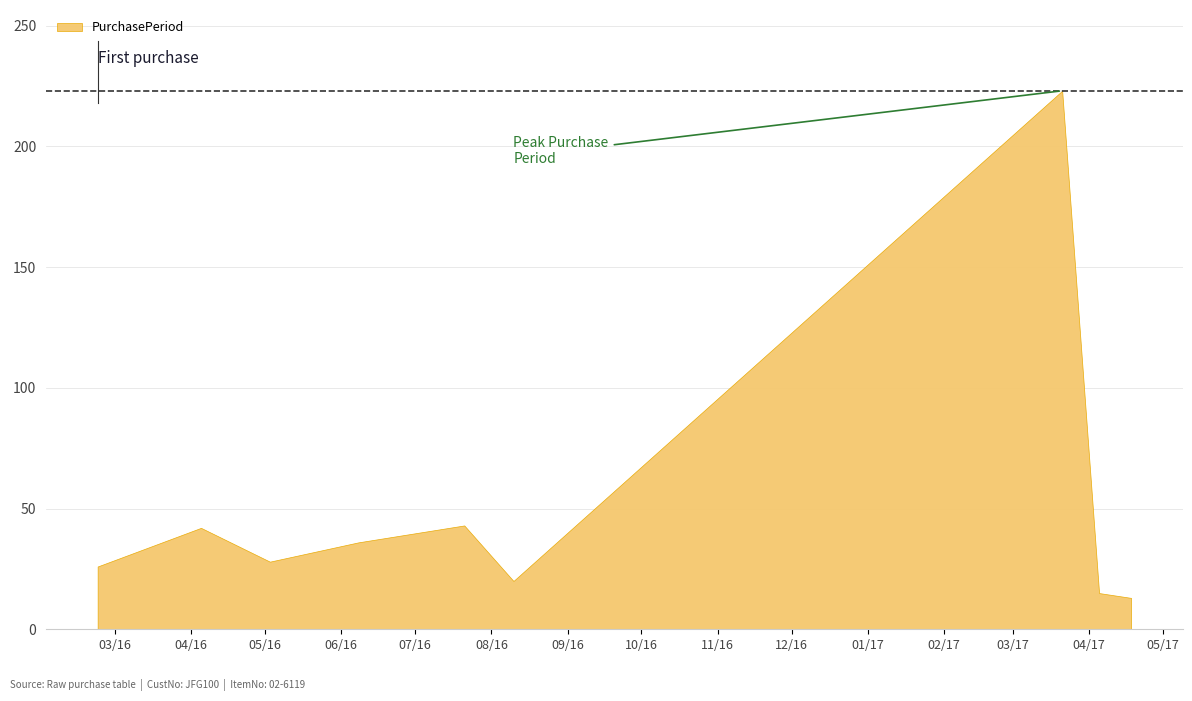

Rank the categories by value from highest to lowest.

2017-03-21, 2016-07-21, 2016-04-05, 2016-06-08, 2016-05-03, 2016-02-23, 2016-08-10, 2017-04-05, 2017-04-18